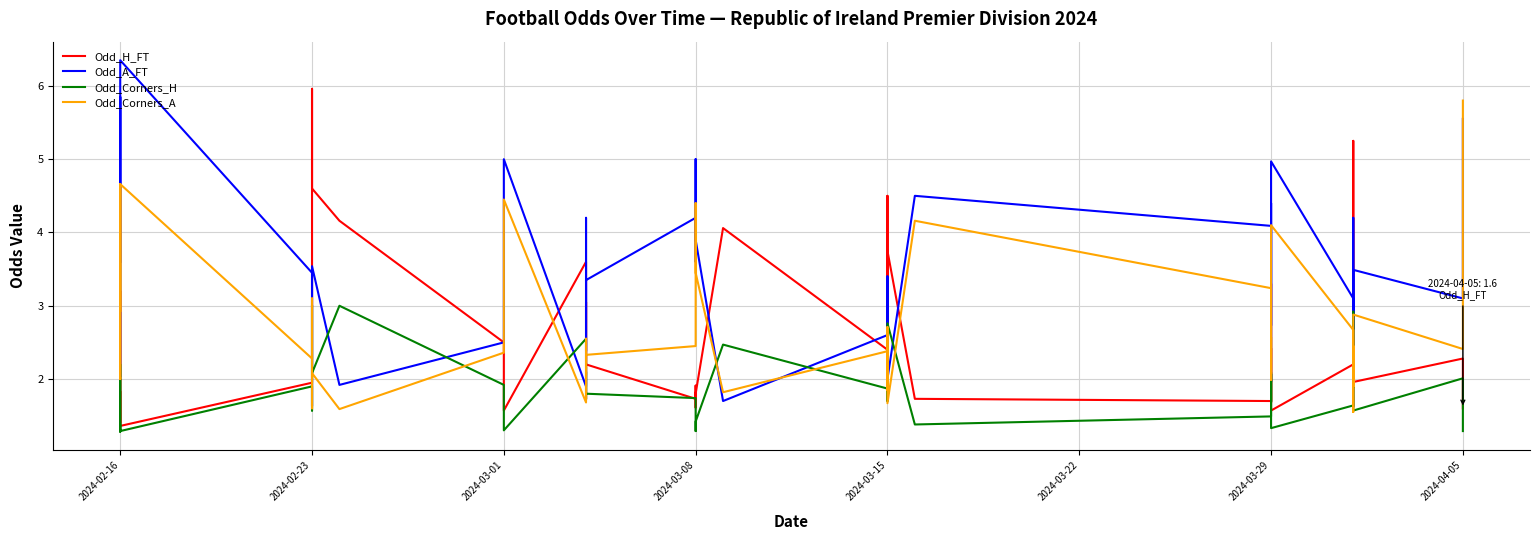

Does the chart have visible grid lines?

Yes